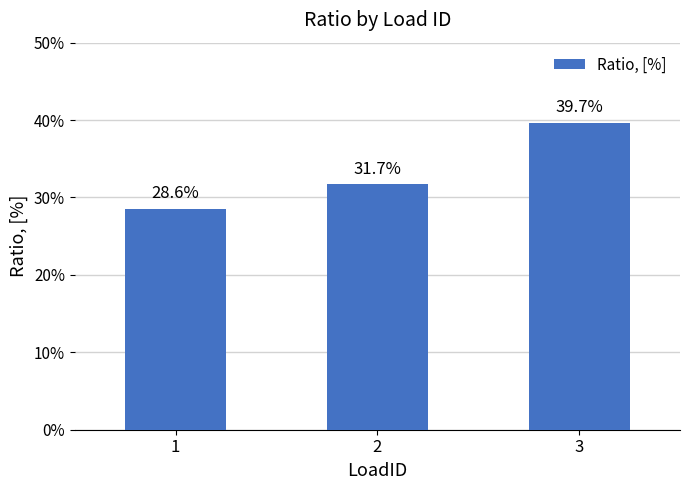

Reading right to left, what are all the values shown in this chart?

3=0.4	2=0.3	1=0.3